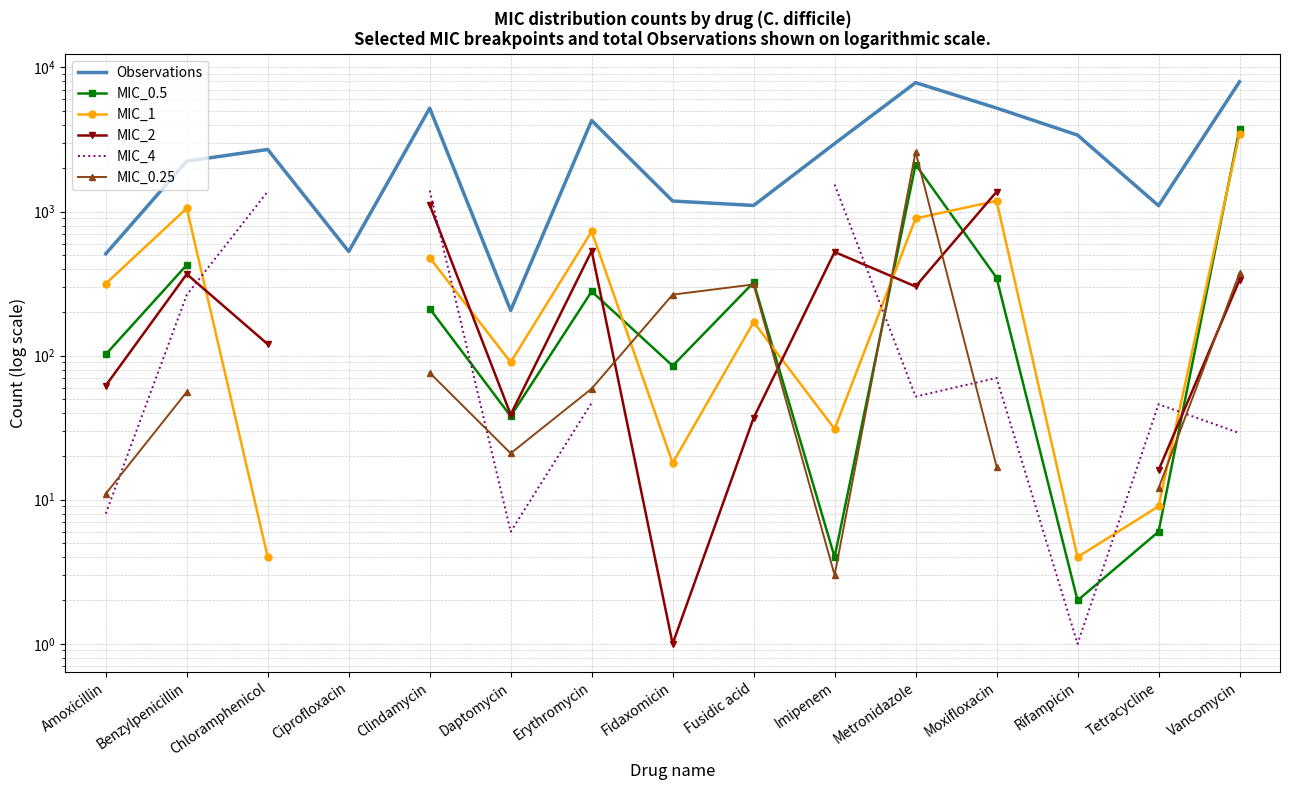

Which series has the widest spread of values?

Observations